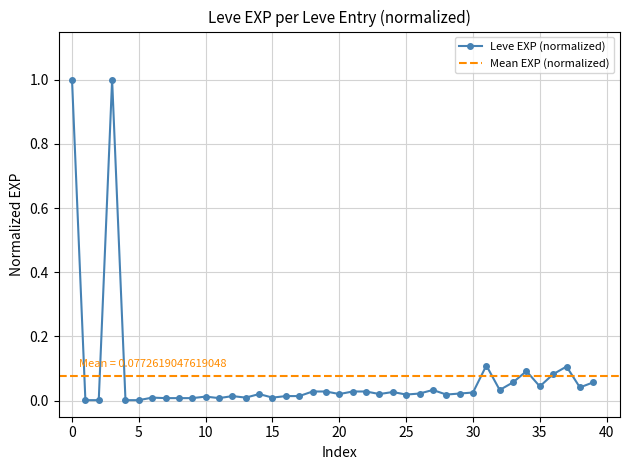

Does the chart have visible grid lines?

Yes